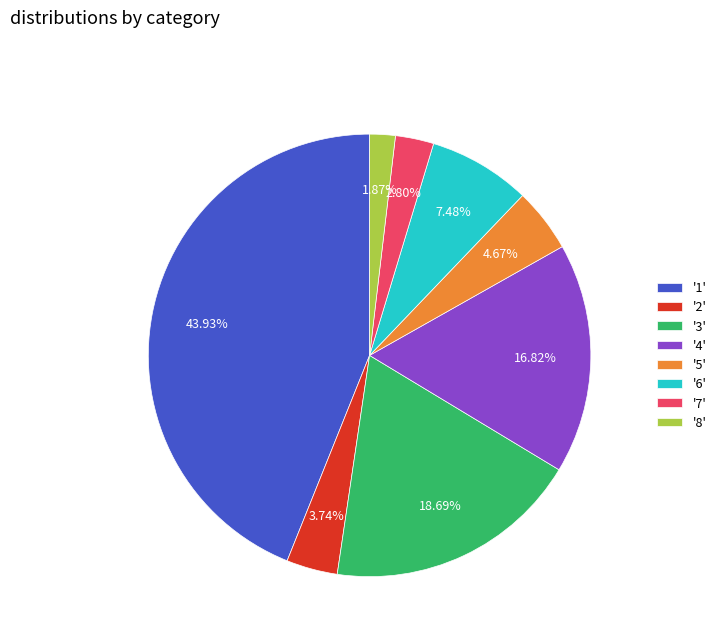

Rank the categories by value from lowest to highest.

'8', '7', '2', '5', '6', '4', '3', '1'